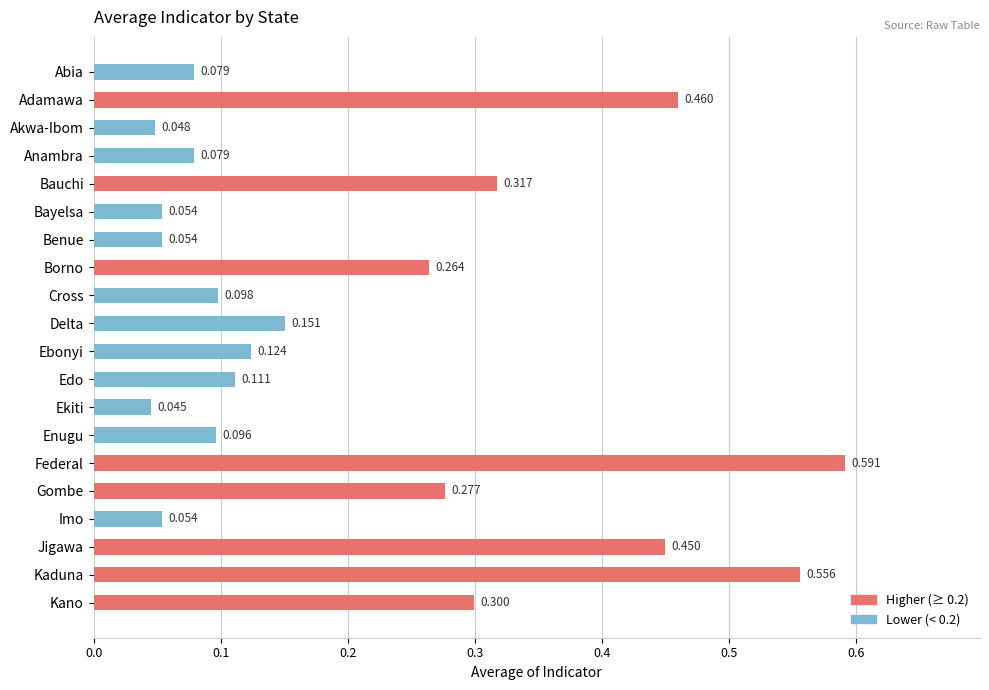

Where is the data nearest to the value 0?

Ekiti